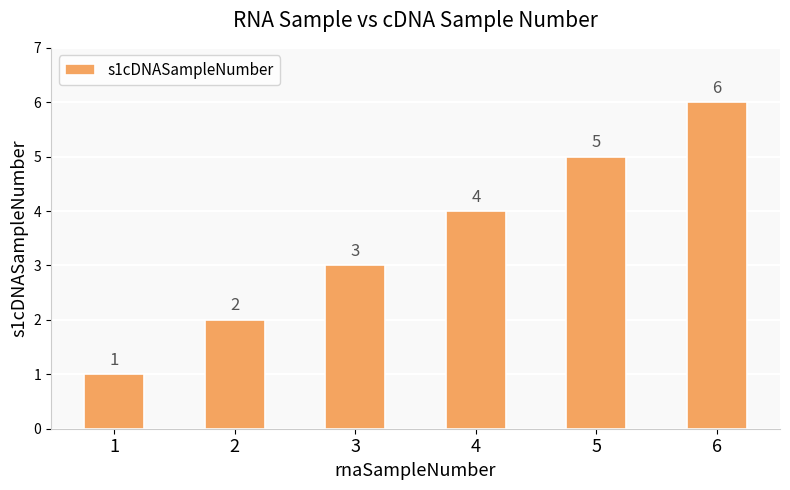

What is the average value?

4